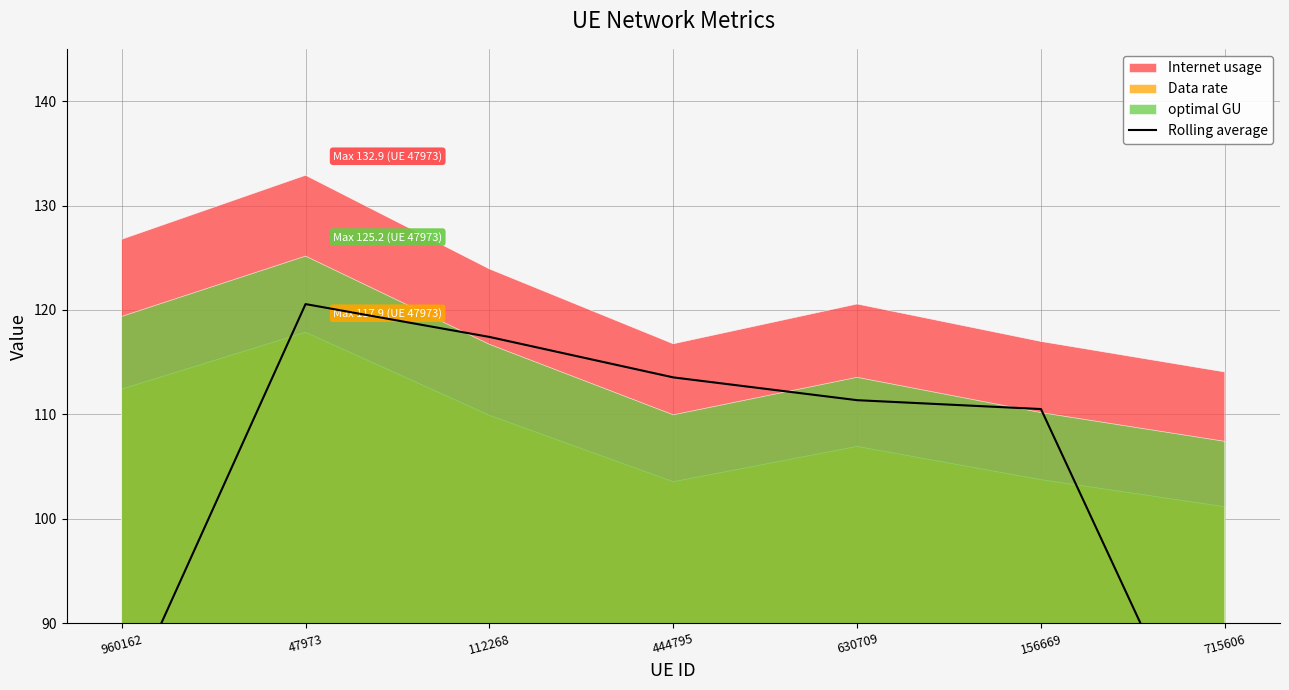

Reading left to right, transcribe all the data shown in this chart.

960162=81.6	47973=120.6	112268=117.4	444795=113.5	630709=111.4	156669=110.5	715606=72.6